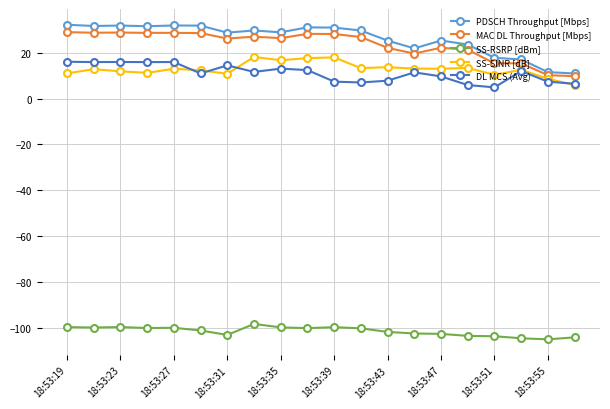

What is the minimum value for PDSCH Throughput [Mbps]?

10.9